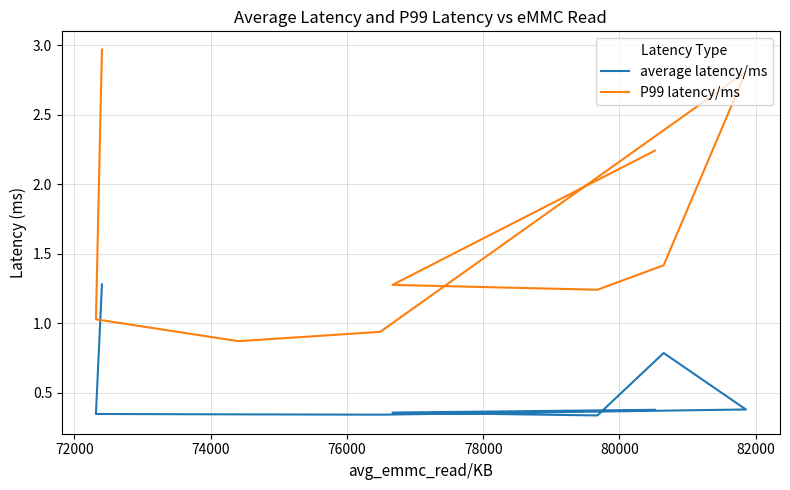

List the series in order of their overall mean, highest first.

P99 latency/ms, average latency/ms